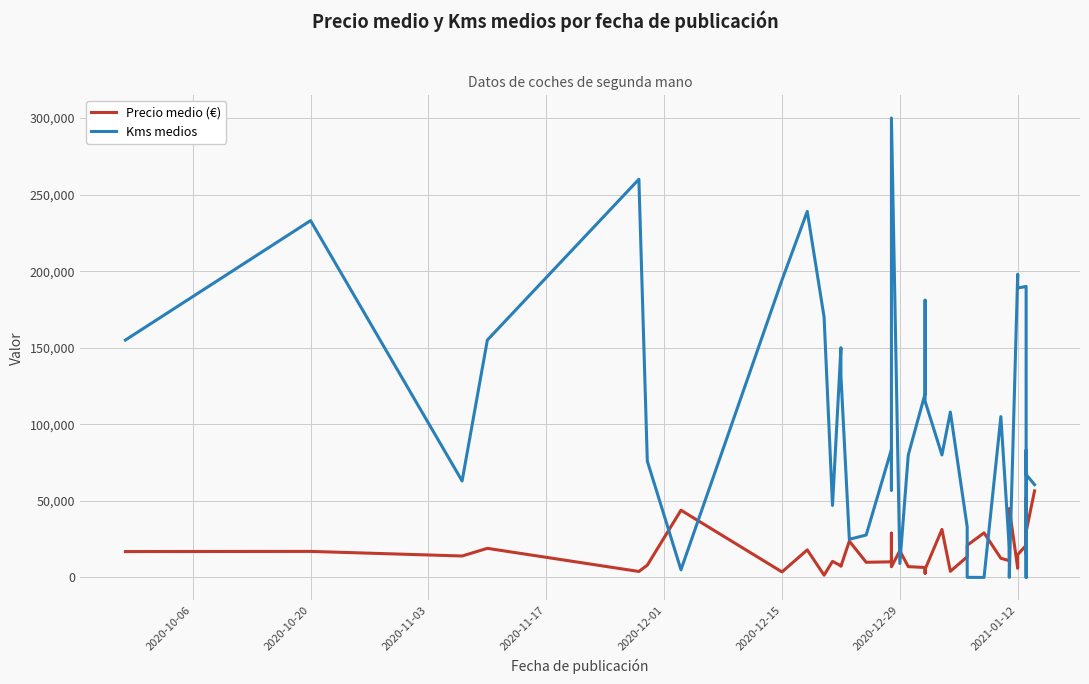

Count the number of data series in this chart.

2